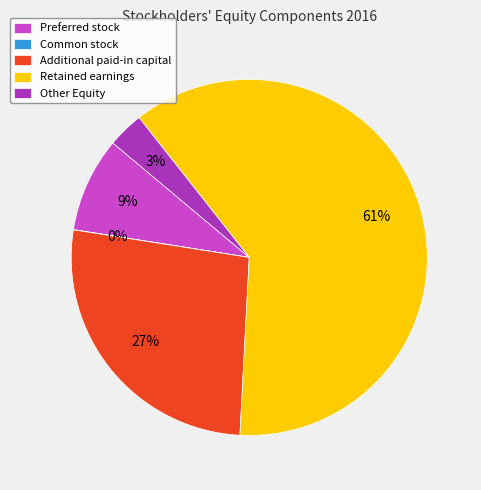

Which slice is the largest?

Retained earnings